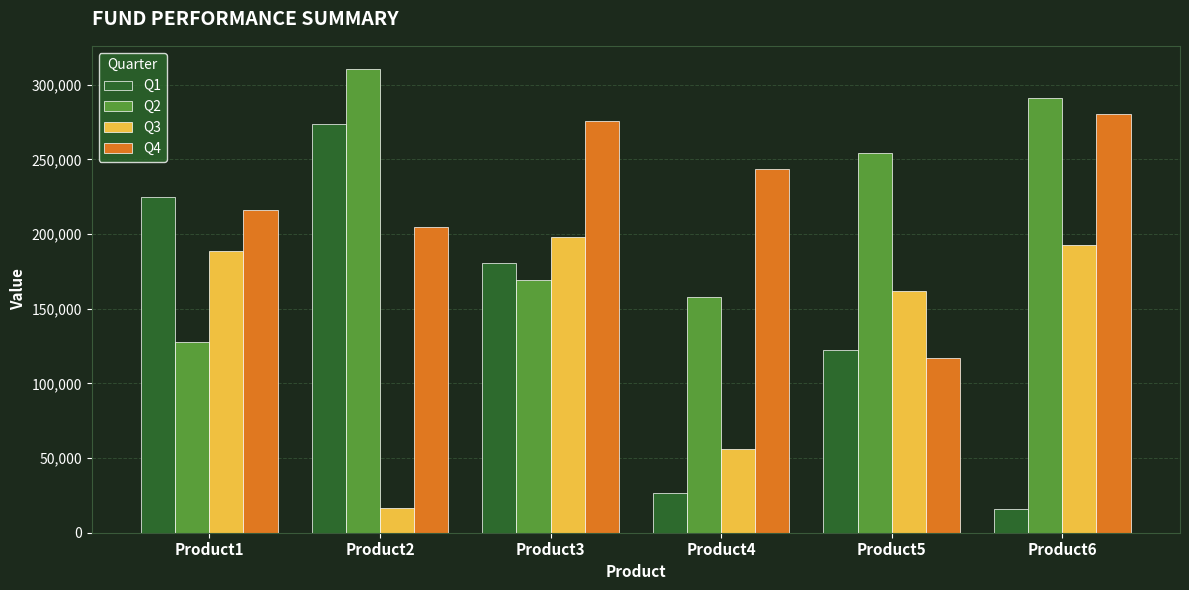

Which series has the widest spread of values?

Q1